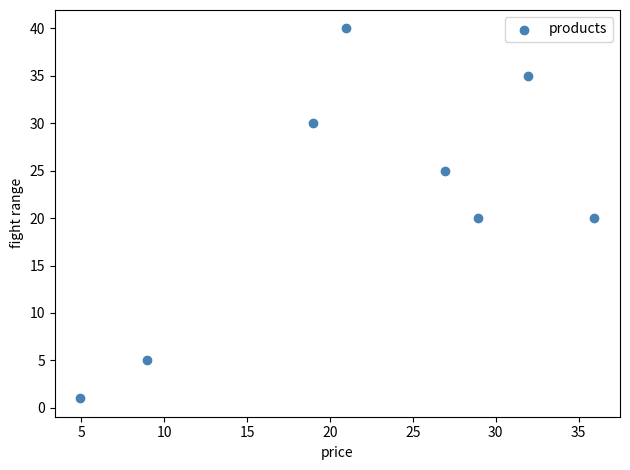

What is the range of Y values (max minus min)?

39